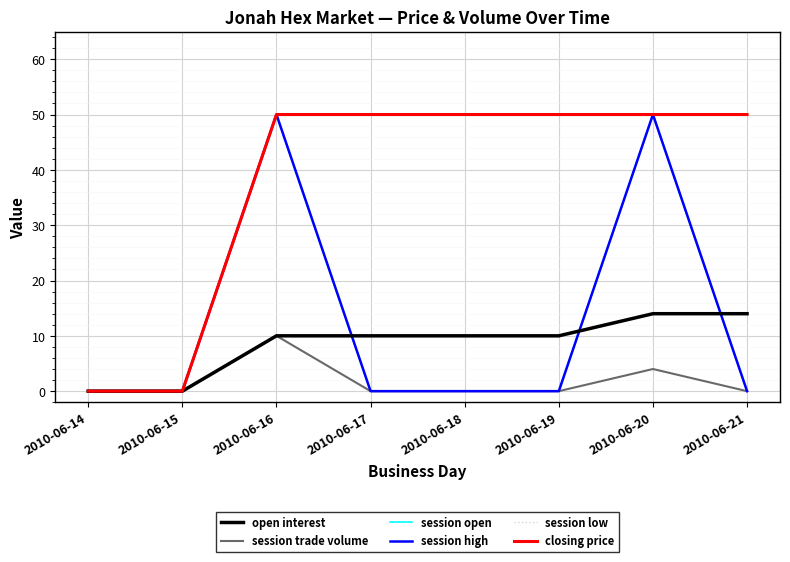

What is the difference between the highest and lowest values at 2010-06-21?

50